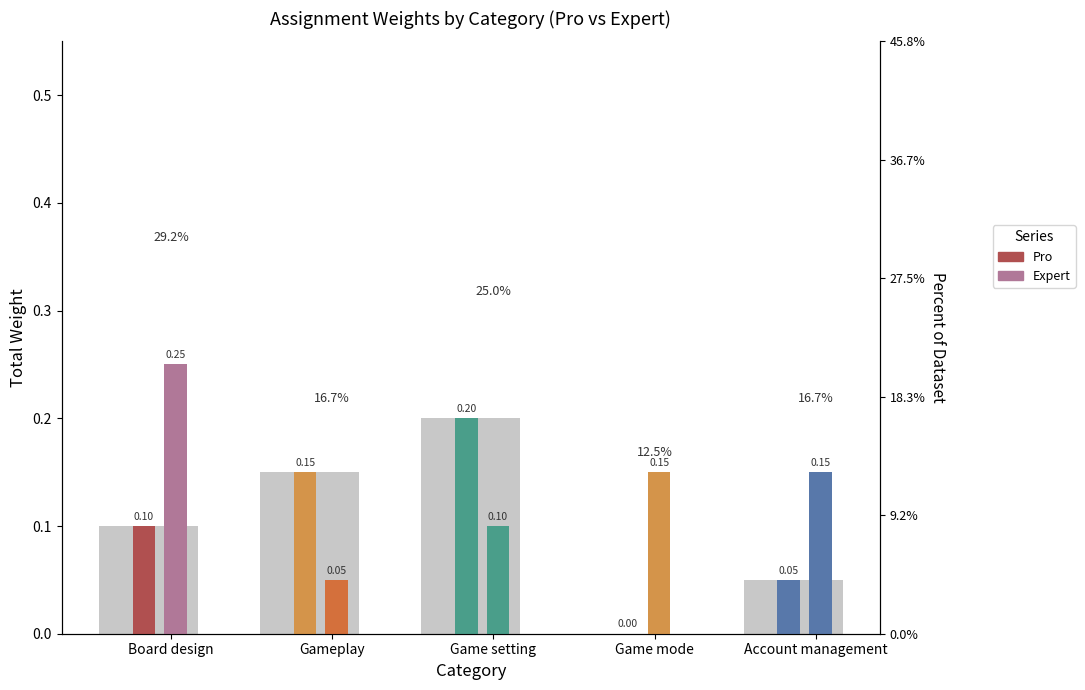

List the labels in order of value, smallest first.

Game mode, Account management, Board design, Gameplay, Game setting